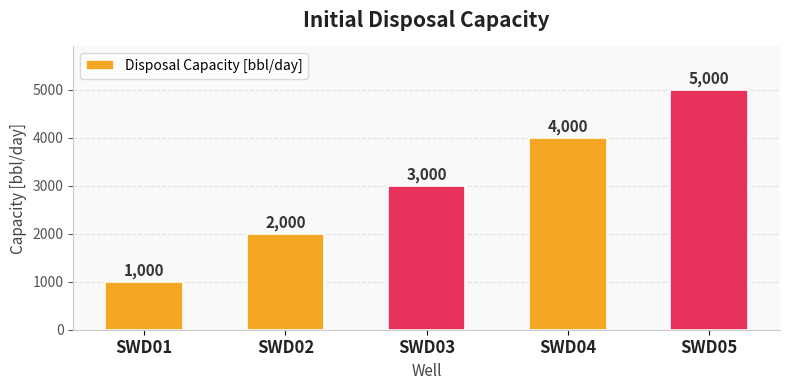

Rank the categories by value from highest to lowest.

SWD05, SWD04, SWD03, SWD02, SWD01